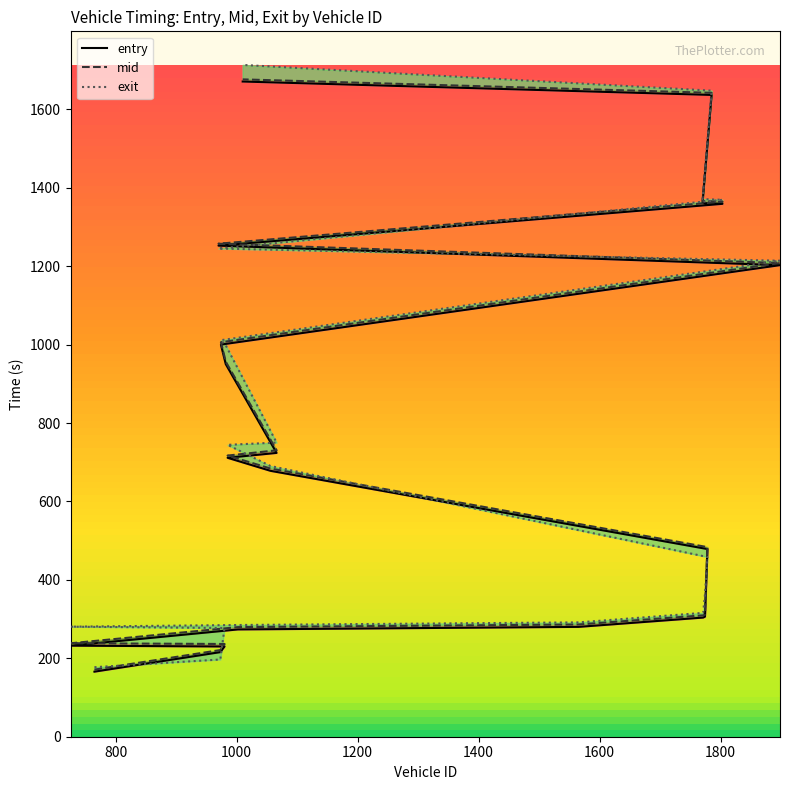

At which label is exit closest to 945?

982